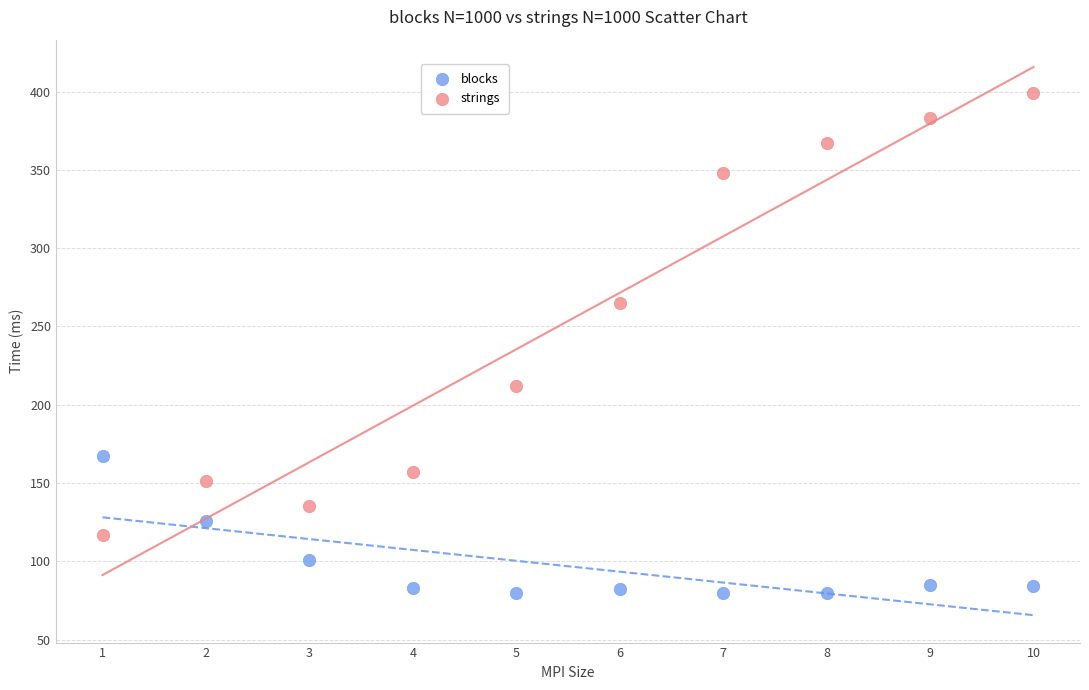

Which series reaches the maximum Y coordinate?

strings